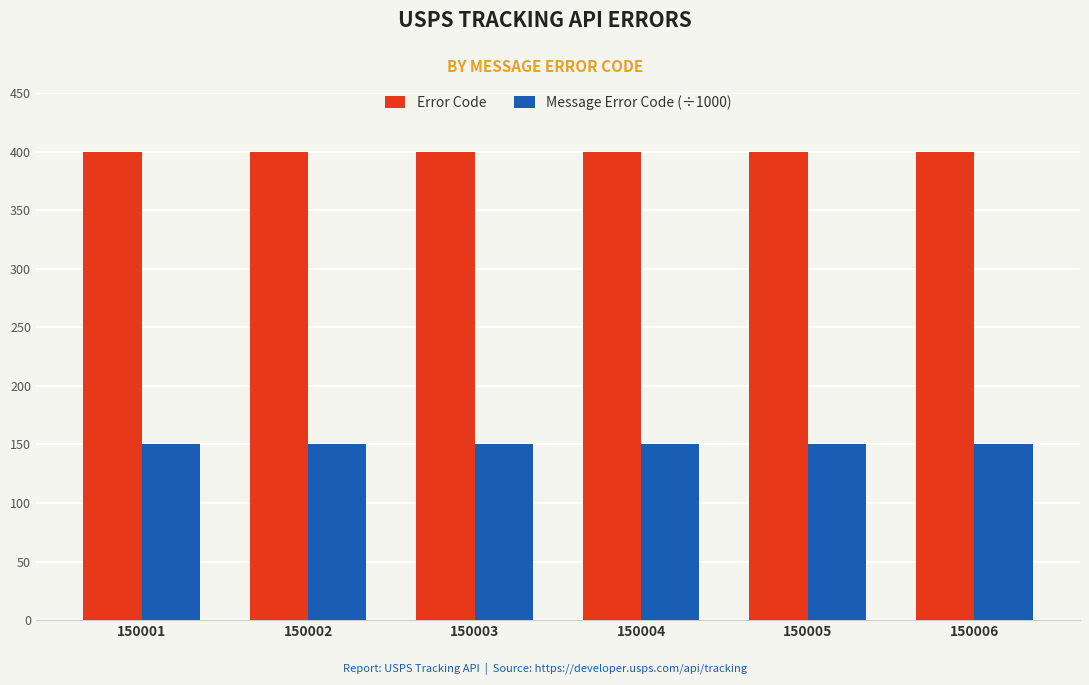

Are the bars horizontal?

No